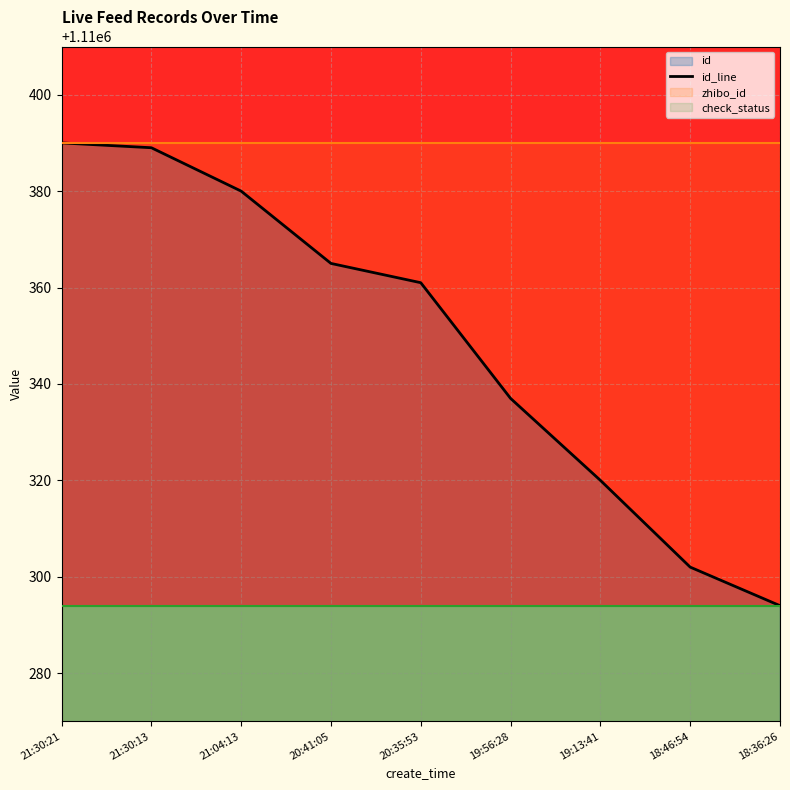

What is the greatest value displayed?

1110390